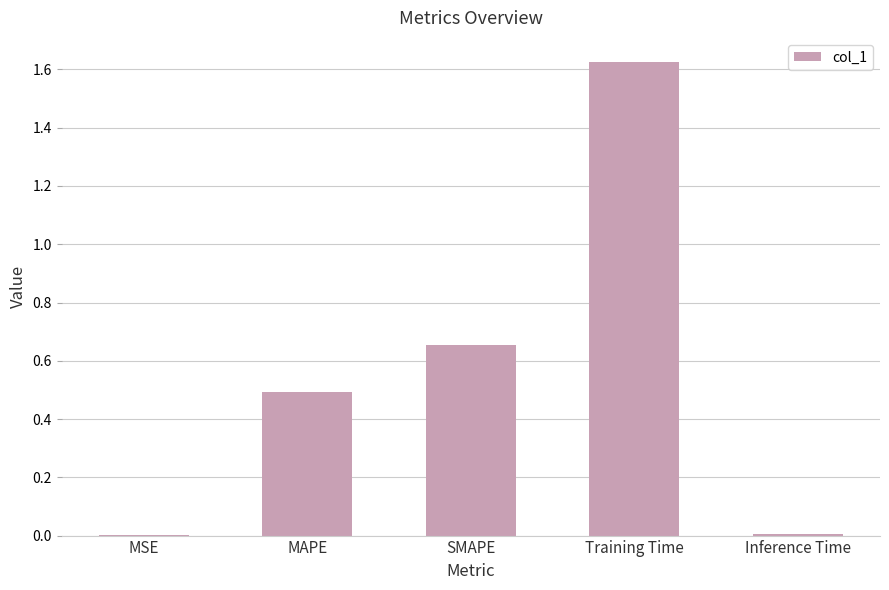

Which category has the highest value across all series?

Training Time